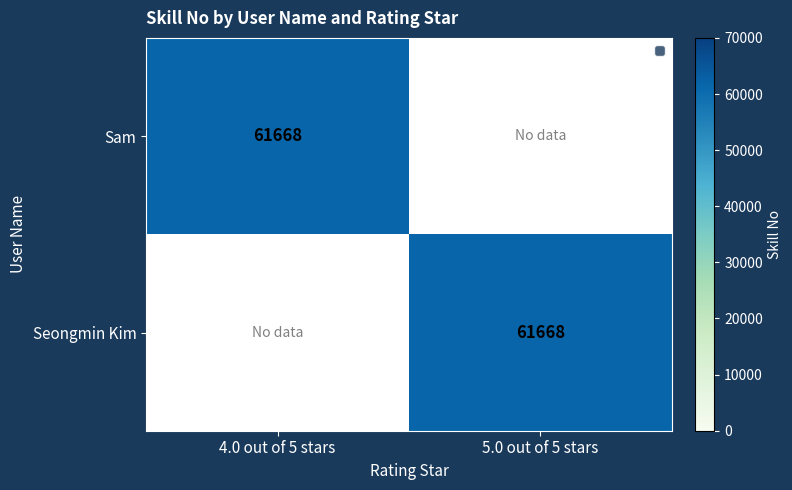

Is it true that Sam equals 61668 at 4.0 out of 5 stars?

True